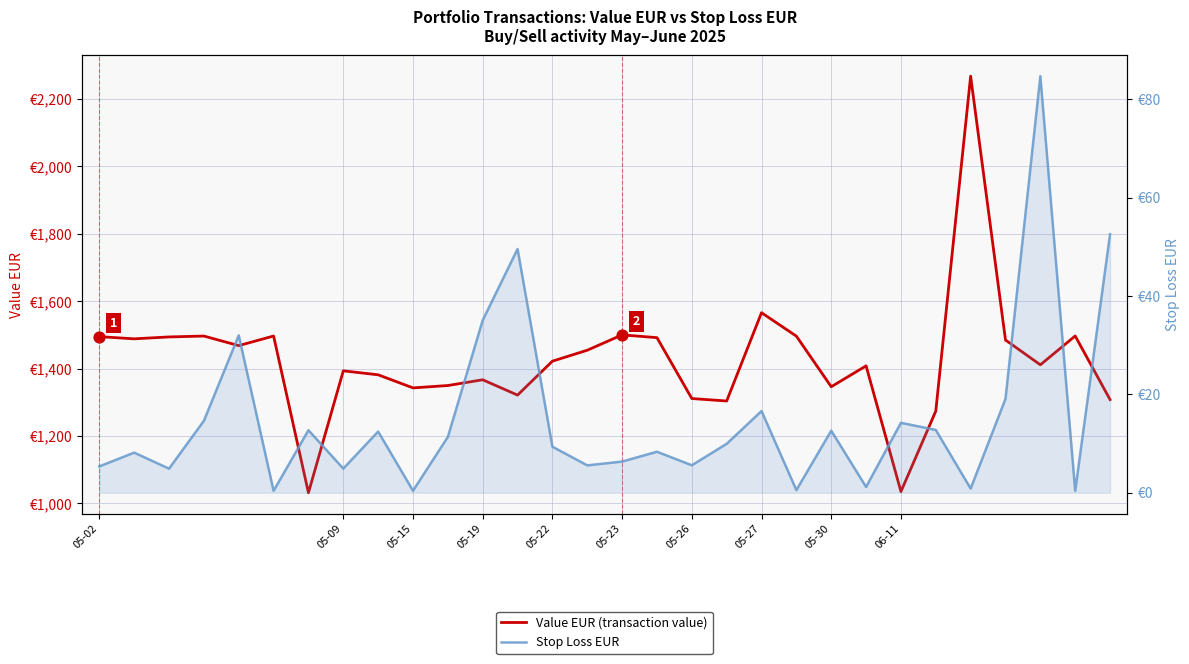

At how many categories does at least one series exceed 2209?

1